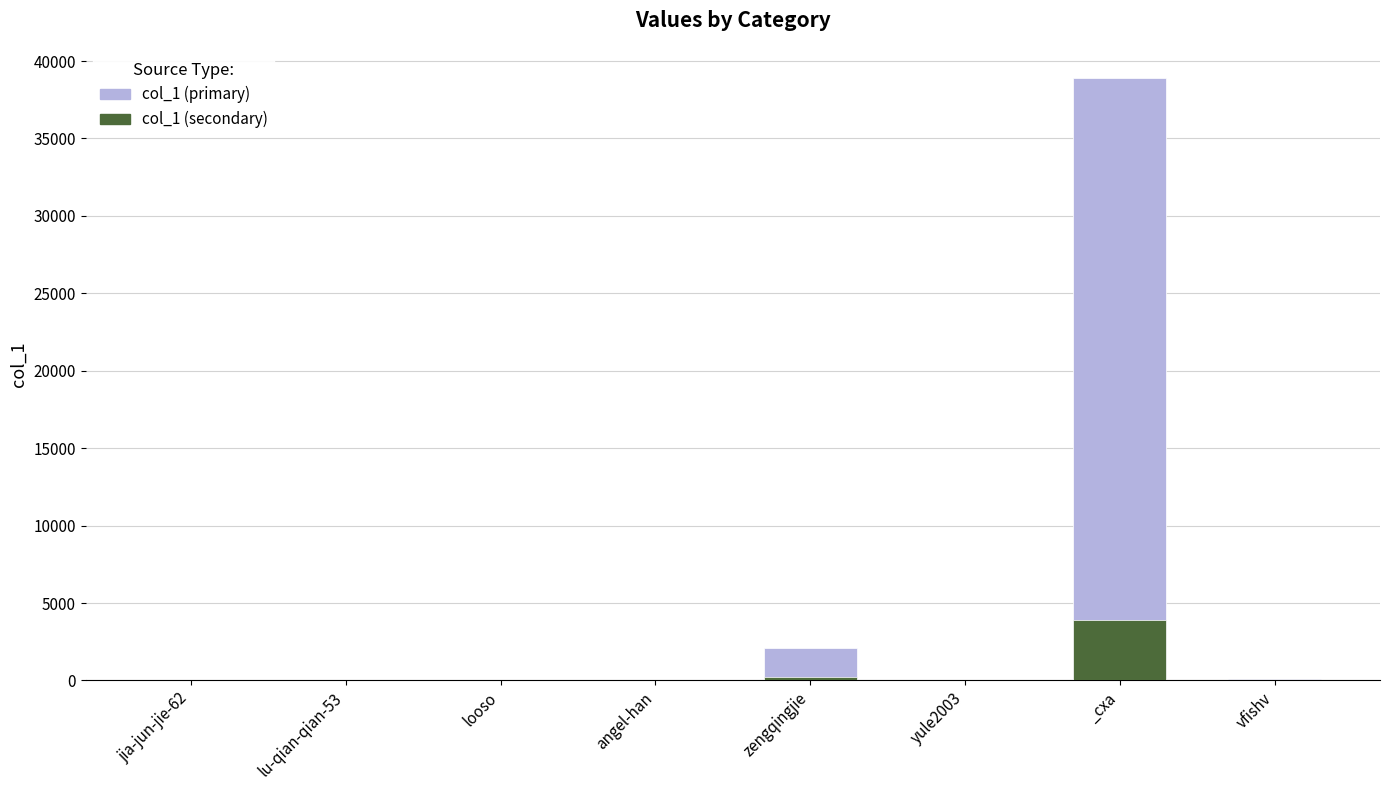

What are all the series names shown in the legend?

col_1 (primary), col_1 (secondary)